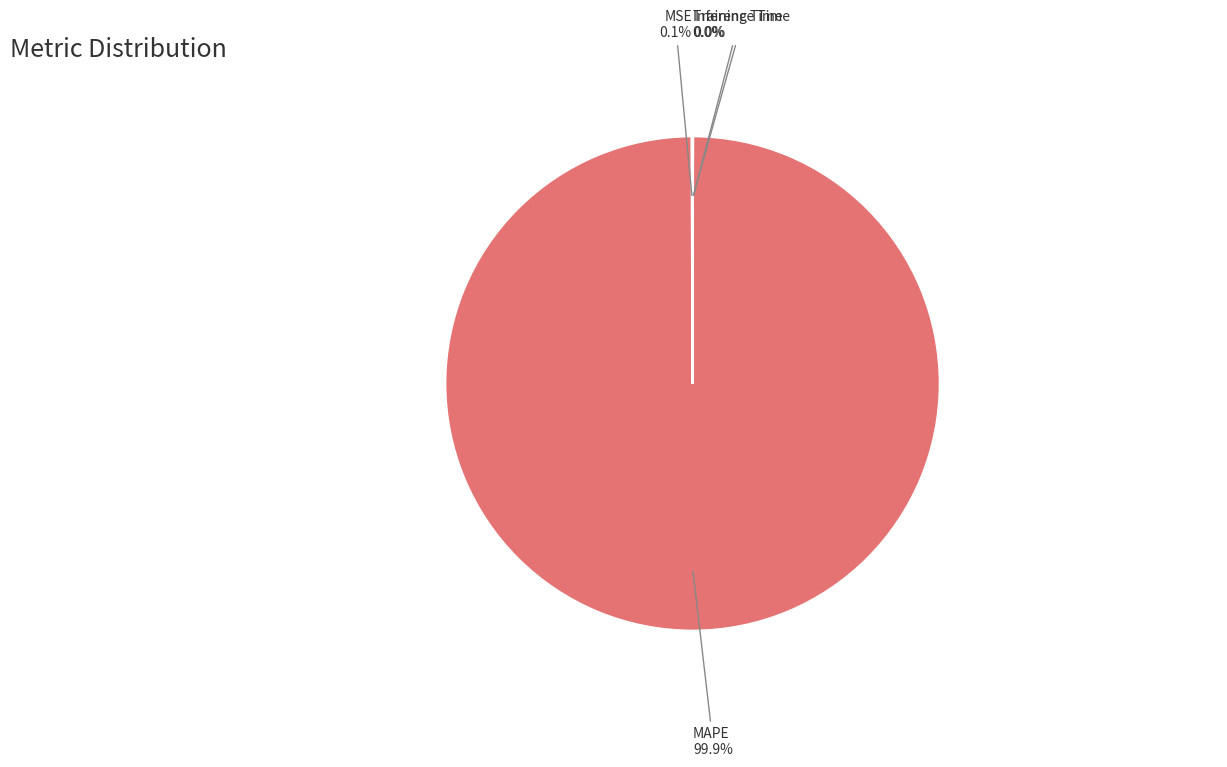

Is MAPE the majority of the pie?

Yes